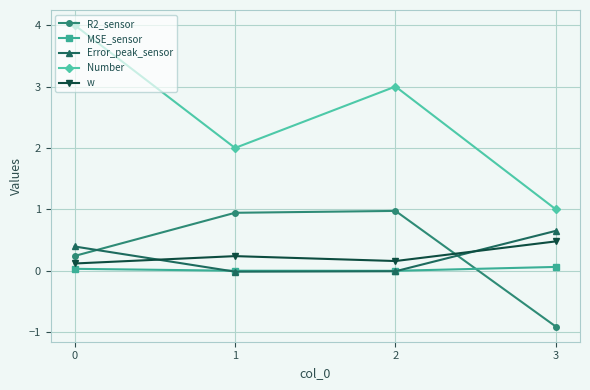

List the series in order of their peak value, highest first.

Number, R2_sensor, Error_peak_sensor, w, MSE_sensor